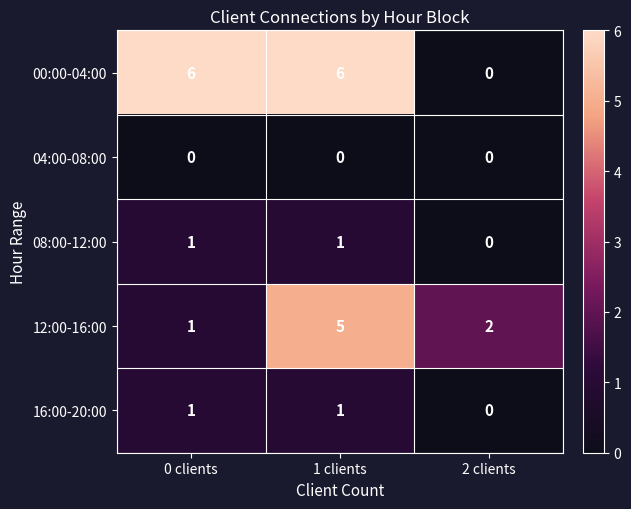

True or false: 08:00-12:00 has a value of 0 at 2 clients.

True